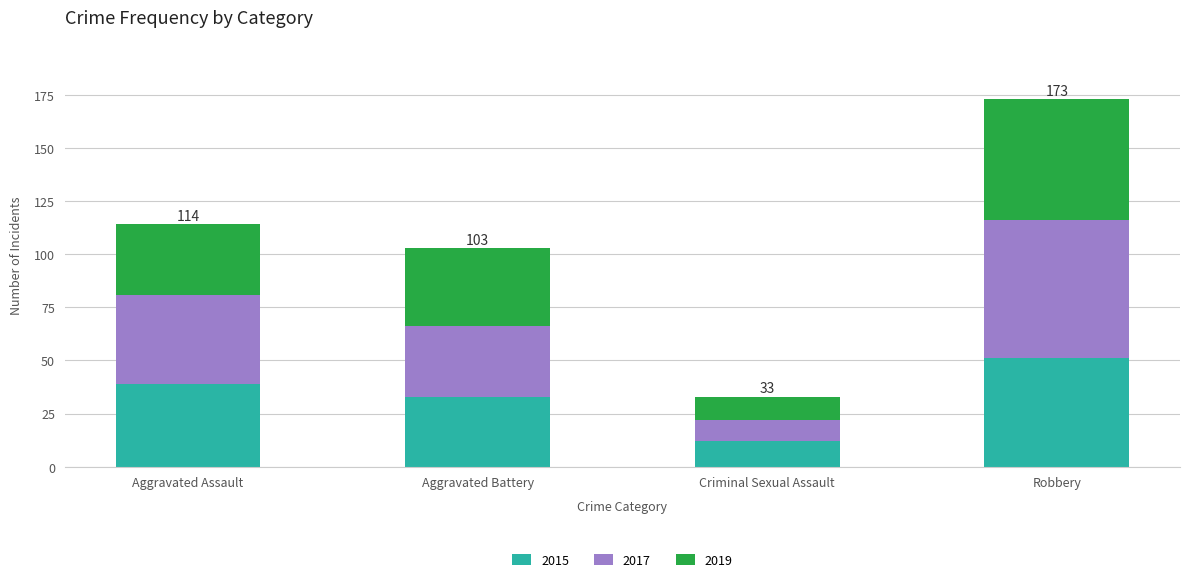

What is the lowest value of the 2015 series?

12